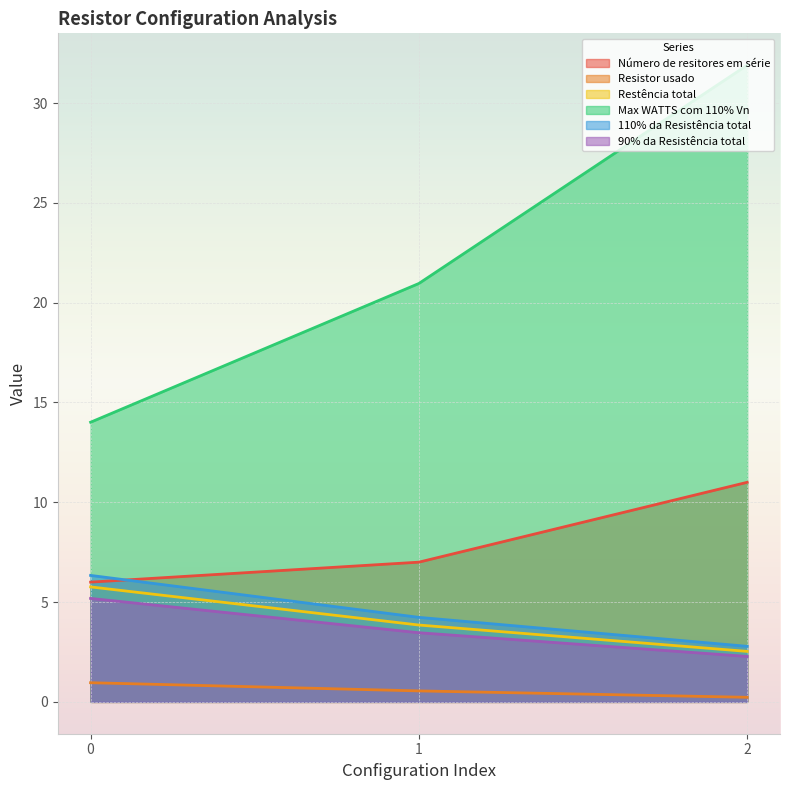

What is the value of the Restência total point at the 2nd from the left?

3.9